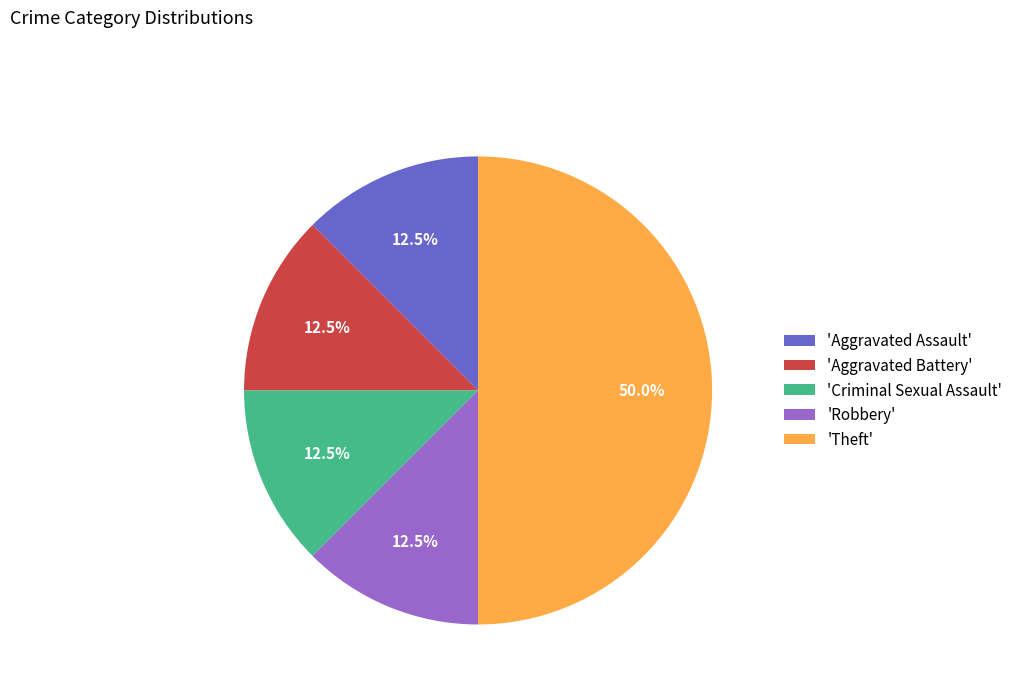

Approximately how many times larger is the value at 'Criminal Sexual Assault' compared to 'Robbery'?

1.0